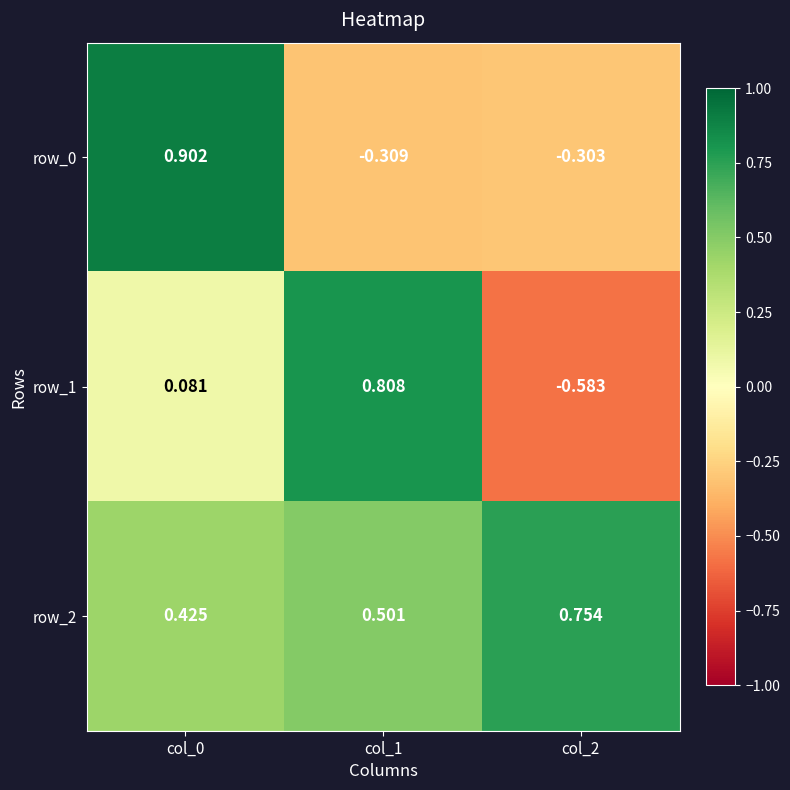

Is the value of row_1 at col_0 greater than the value of row_0 at col_2?

Yes